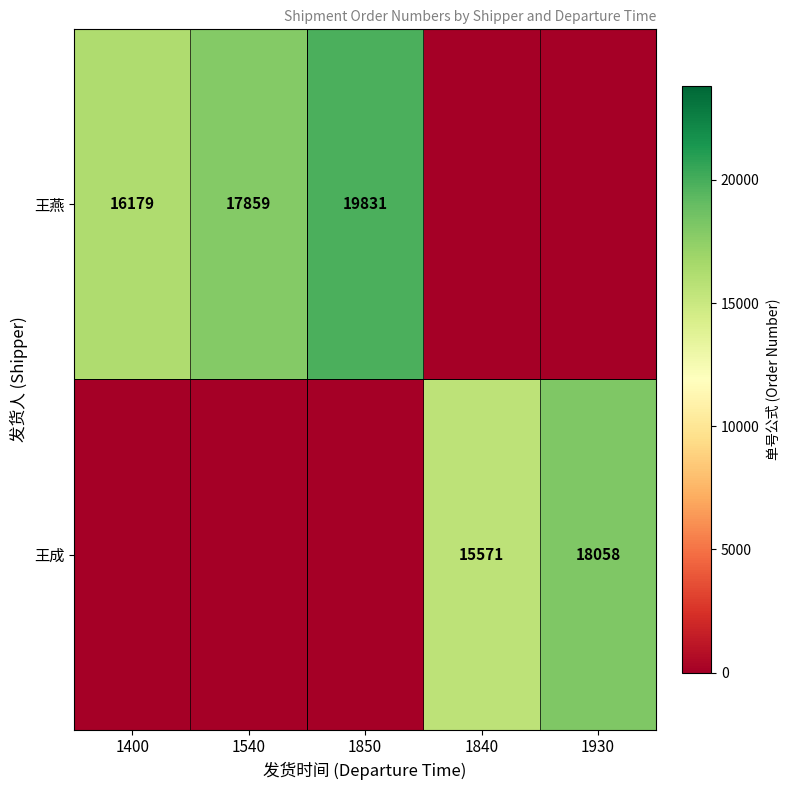

Is the value of 王成 at 1840 greater than the value of 王燕 at 1400?

No